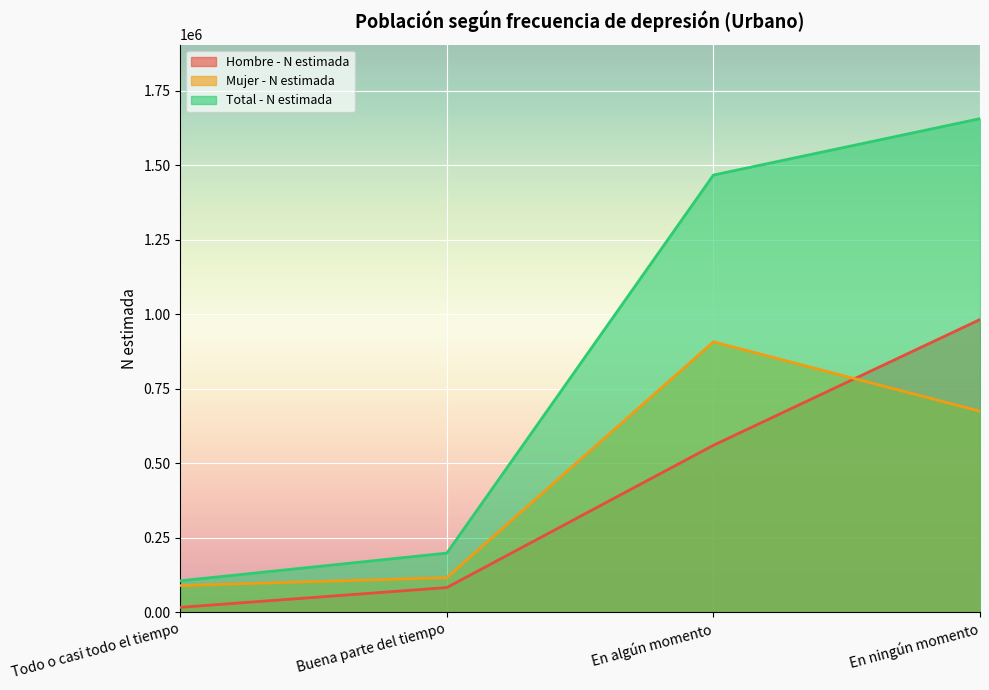

Which series has the largest total across all categories?

Total - N estimada